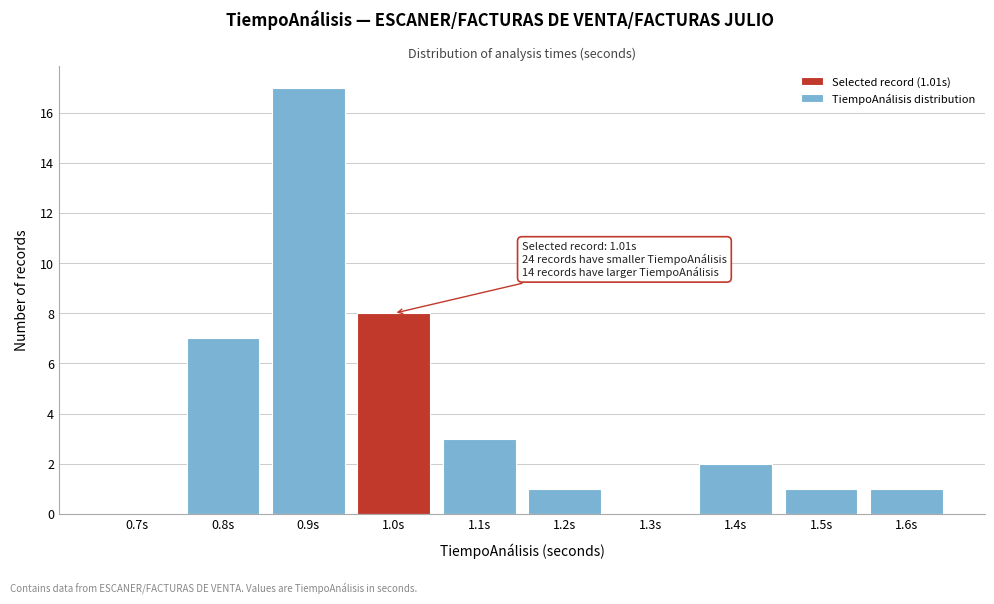

Reading right to left, what are all the values shown in this chart?

1.6s=1	1.5s=1	1.4s=2	1.3s=0	1.2s=1	1.1s=3	1.0s=8	0.9s=17	0.8s=7	0.7s=0